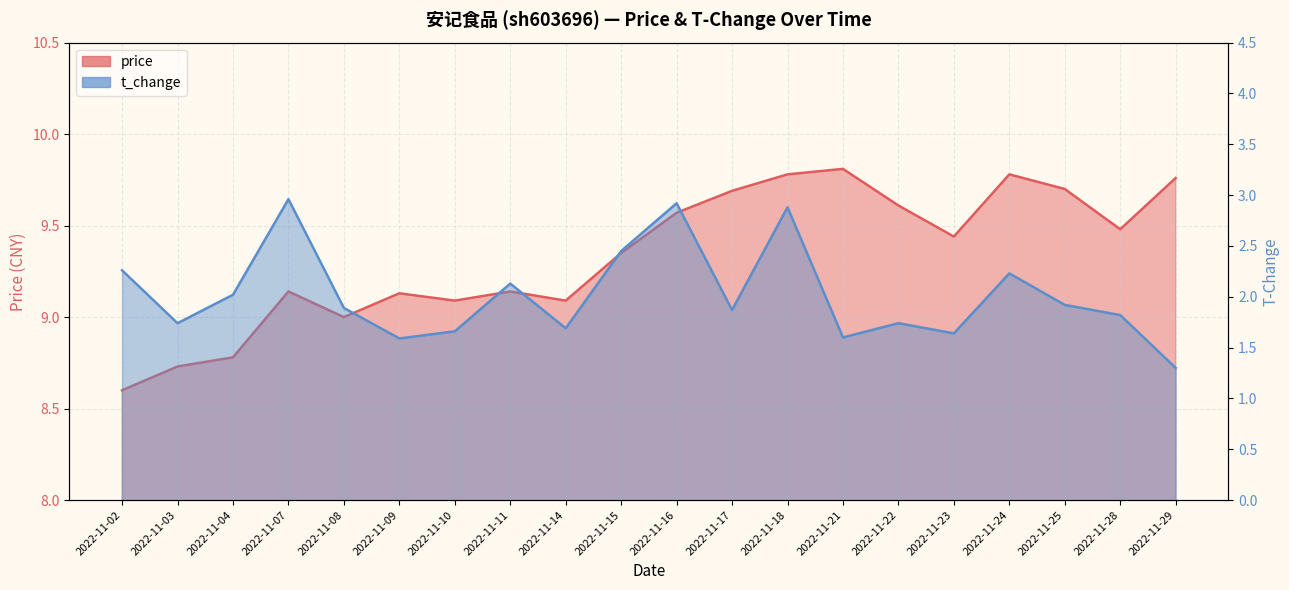

Reading left to right, list all the values displayed in this chart.

price: 2022-11-02=8.6	2022-11-03=8.7	2022-11-04=8.8	2022-11-07=9.1	2022-11-08=9.0	2022-11-09=9.1	2022-11-10=9.1	2022-11-11=9.1	2022-11-14=9.1	2022-11-15=9.3	2022-11-16=9.6	2022-11-17=9.7	2022-11-18=9.8	2022-11-21=9.8	2022-11-22=9.6	2022-11-23=9.4	2022-11-24=9.8	2022-11-25=9.7	2022-11-28=9.5	2022-11-29=9.8
t_change: 2022-11-02=2.3	2022-11-03=1.7	2022-11-04=2.0	2022-11-07=3.0	2022-11-08=1.9	2022-11-09=1.6	2022-11-10=1.7	2022-11-11=2.1	2022-11-14=1.7	2022-11-15=2.5	2022-11-16=2.9	2022-11-17=1.9	2022-11-18=2.9	2022-11-21=1.6	2022-11-22=1.7	2022-11-23=1.6	2022-11-24=2.2	2022-11-25=1.9	2022-11-28=1.8	2022-11-29=1.3